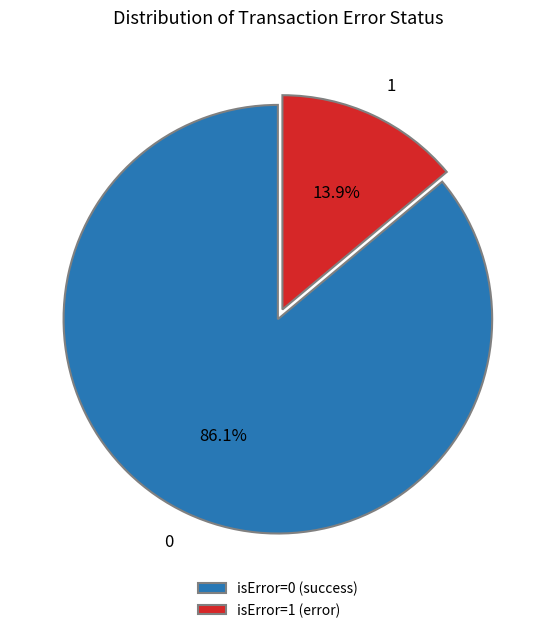

What is the ratio of the value at isError=0 (success) to the value at isError=1 (error)?

6.2